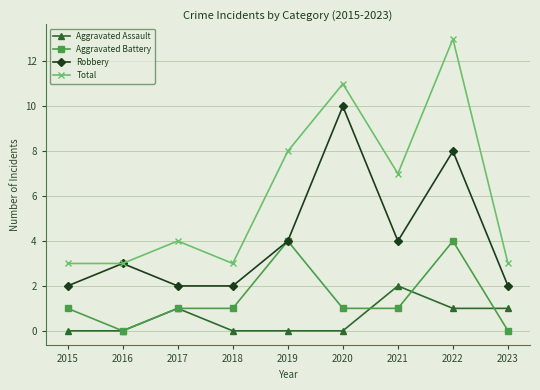

What are all the series names shown in the legend?

Aggravated Assault, Aggravated Battery, Robbery, Total